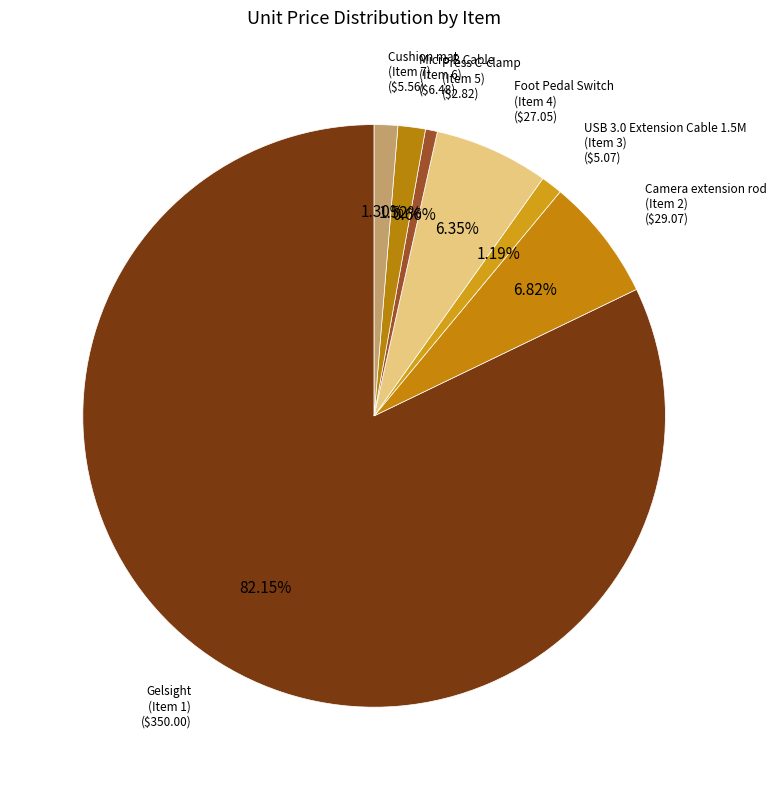

How many slices are in this pie chart?

7